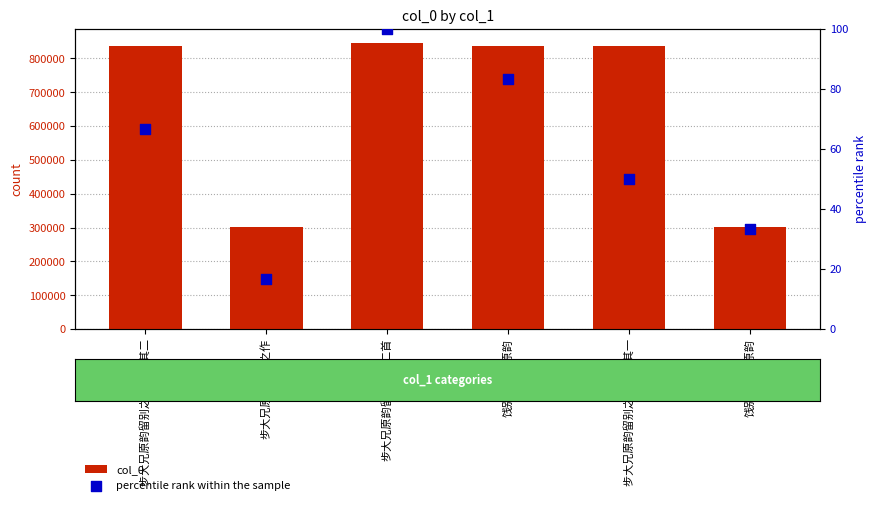

At which category is the sum across all series the highest?

步大兄原韵留别之作二首